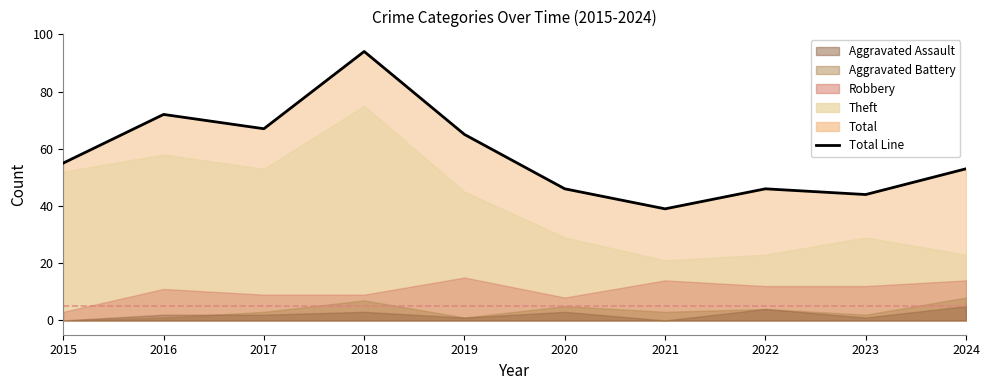

What is the difference between the highest and lowest values at 2017?

65